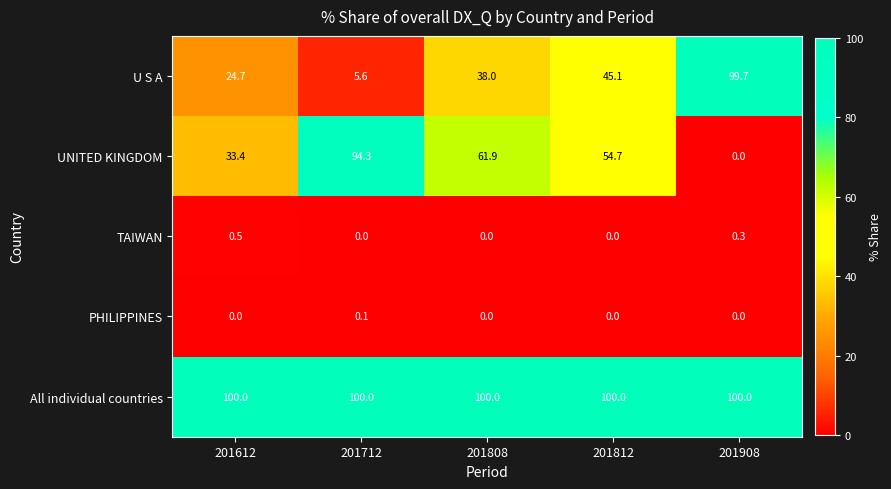

At which label does TAIWAN reach its peak?

201612